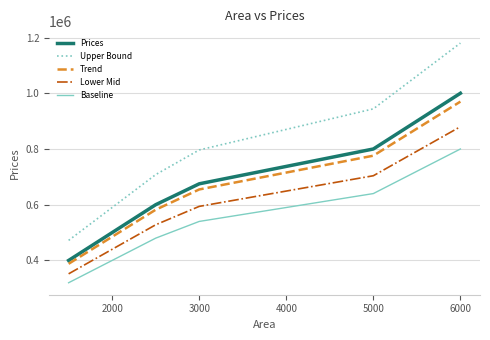

List the series in order of their peak value, highest first.

Upper Bound, Prices, Trend, Lower Mid, Baseline